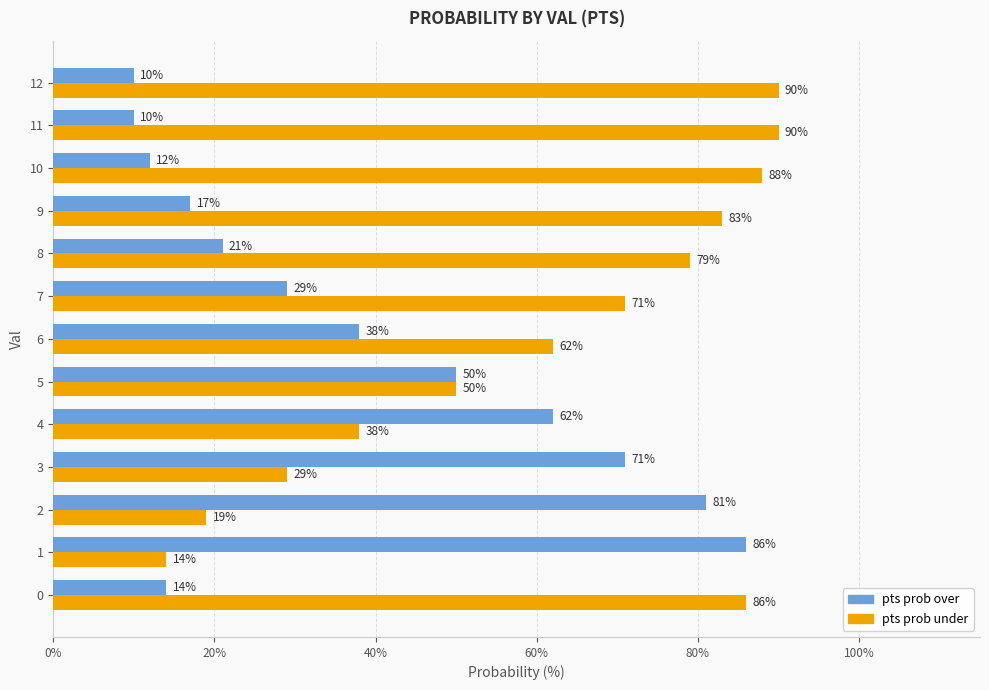

Rank the series by their average value, from highest to lowest.

pts prob under, pts prob over